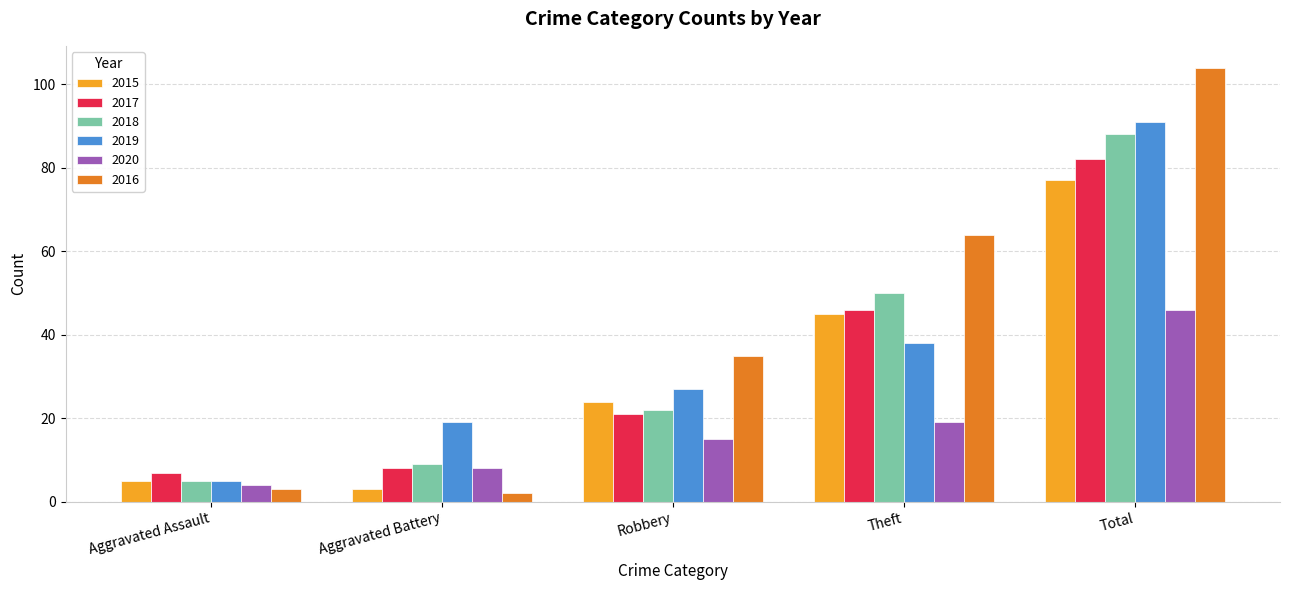

What is the average value of the 2018 series?

35